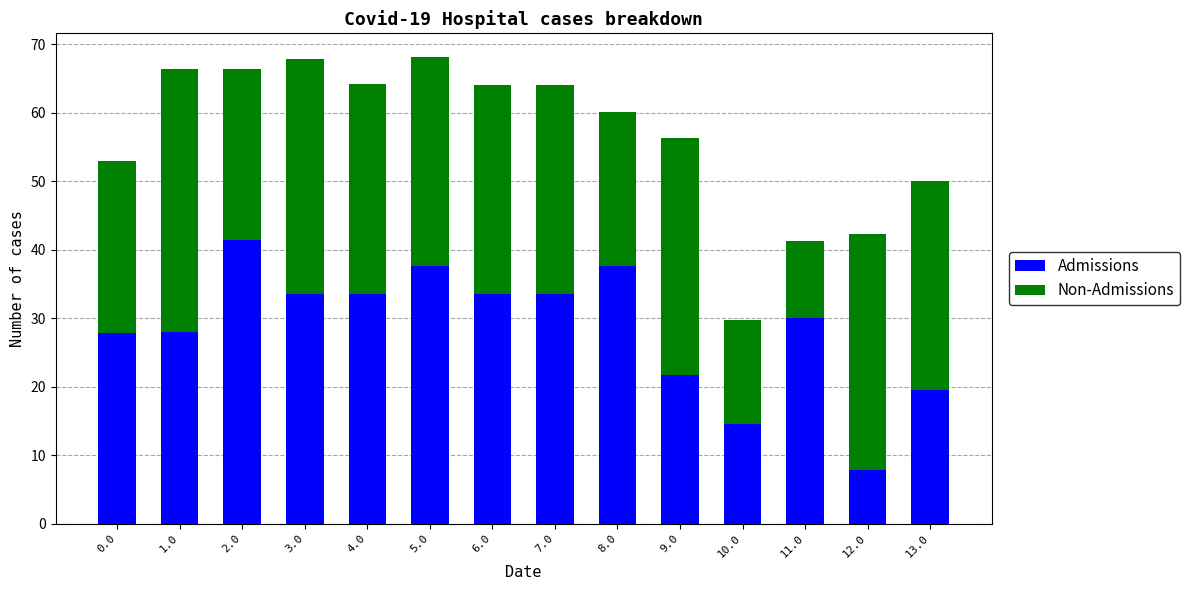

The Admissions series shows 30.0 at 11.0. True or false?

True